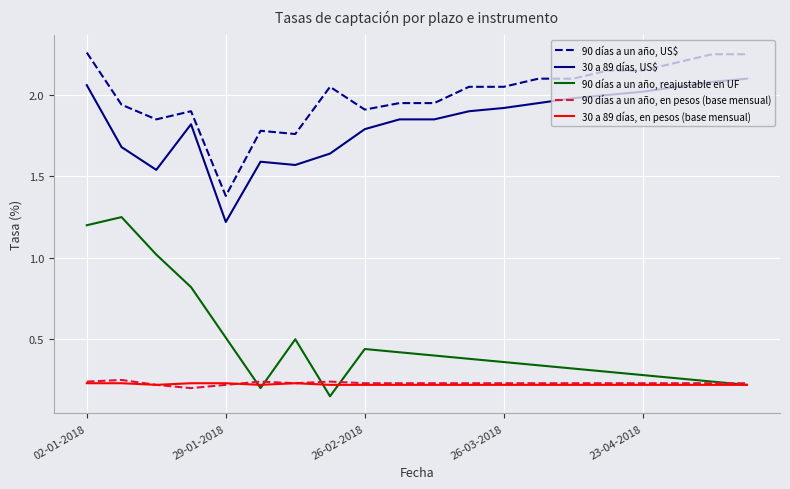

True or false: 90 días a un año, US$ and 90 días a un año, en pesos (base mensual) cross at least once.

False